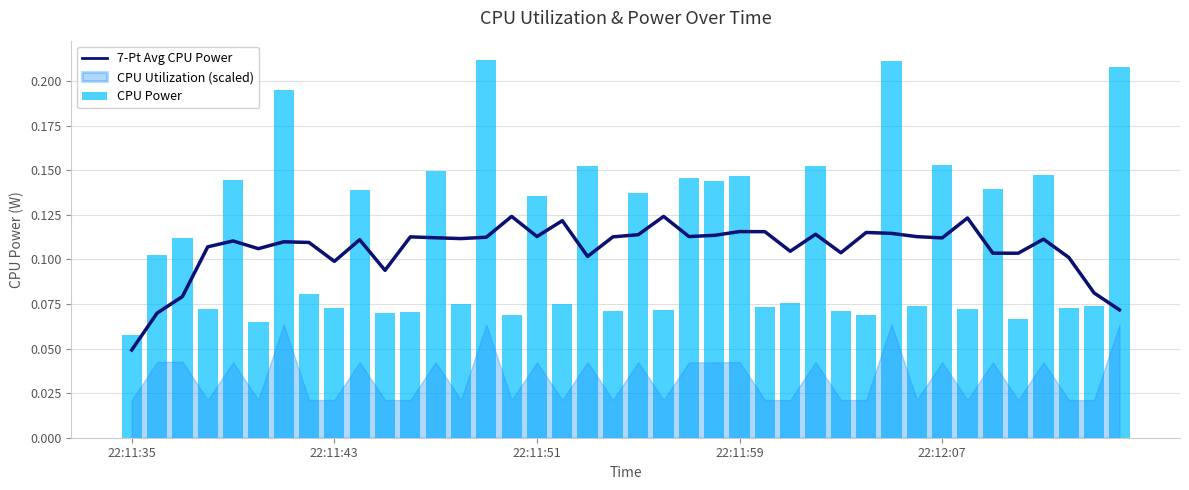

What is the average value of the CPU Power series?

0.1